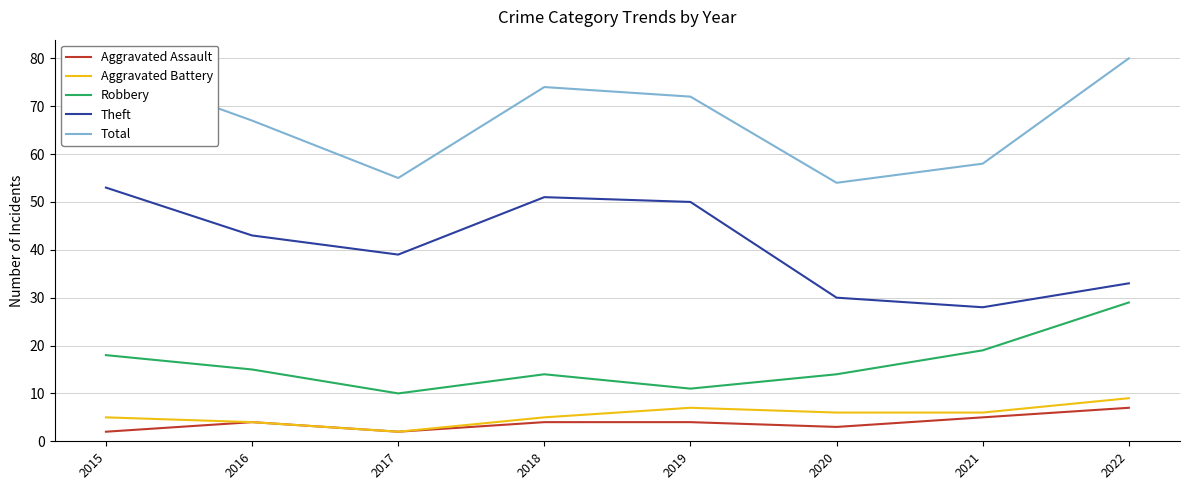

The Total series shows 133 at 2018. True or false?

False